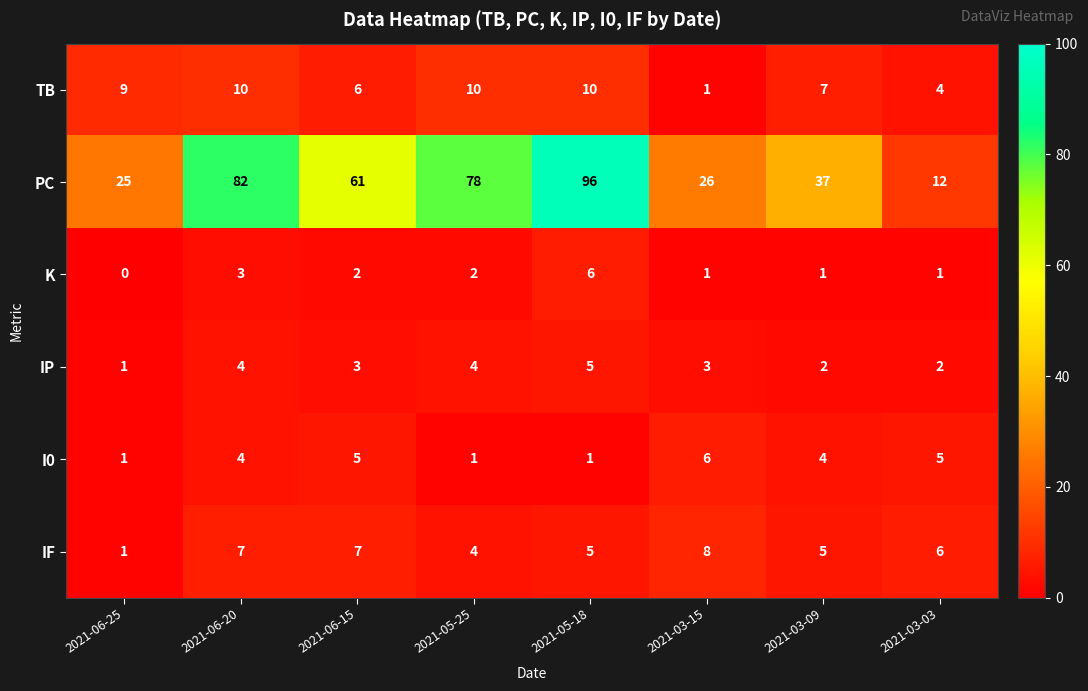

Is it true that TB equals 4 at 2021-03-03?

True